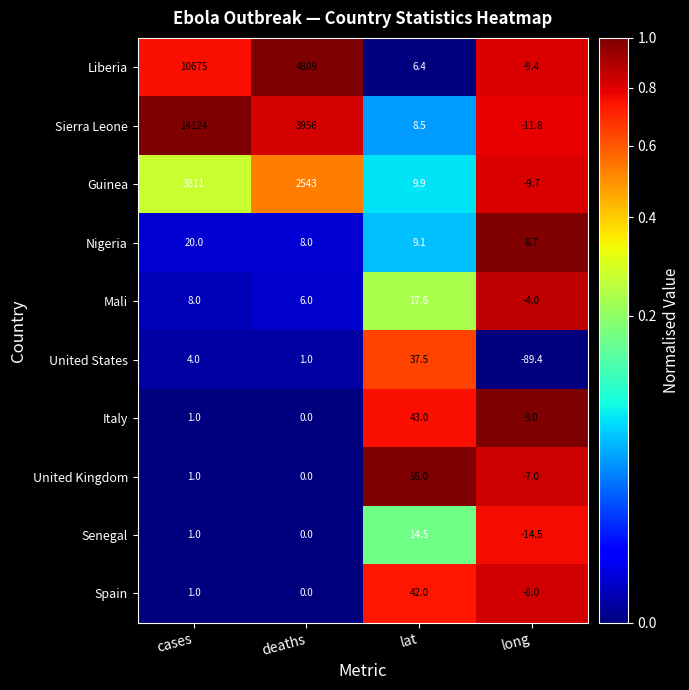

What is the difference between the Spain values at cases and deaths?

1.0